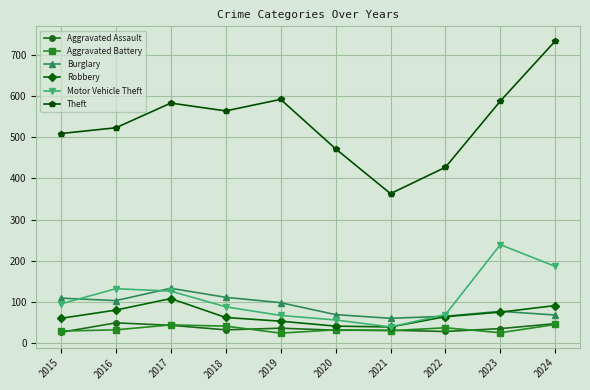

What is the spread (max minus min) of values at 2018?

532